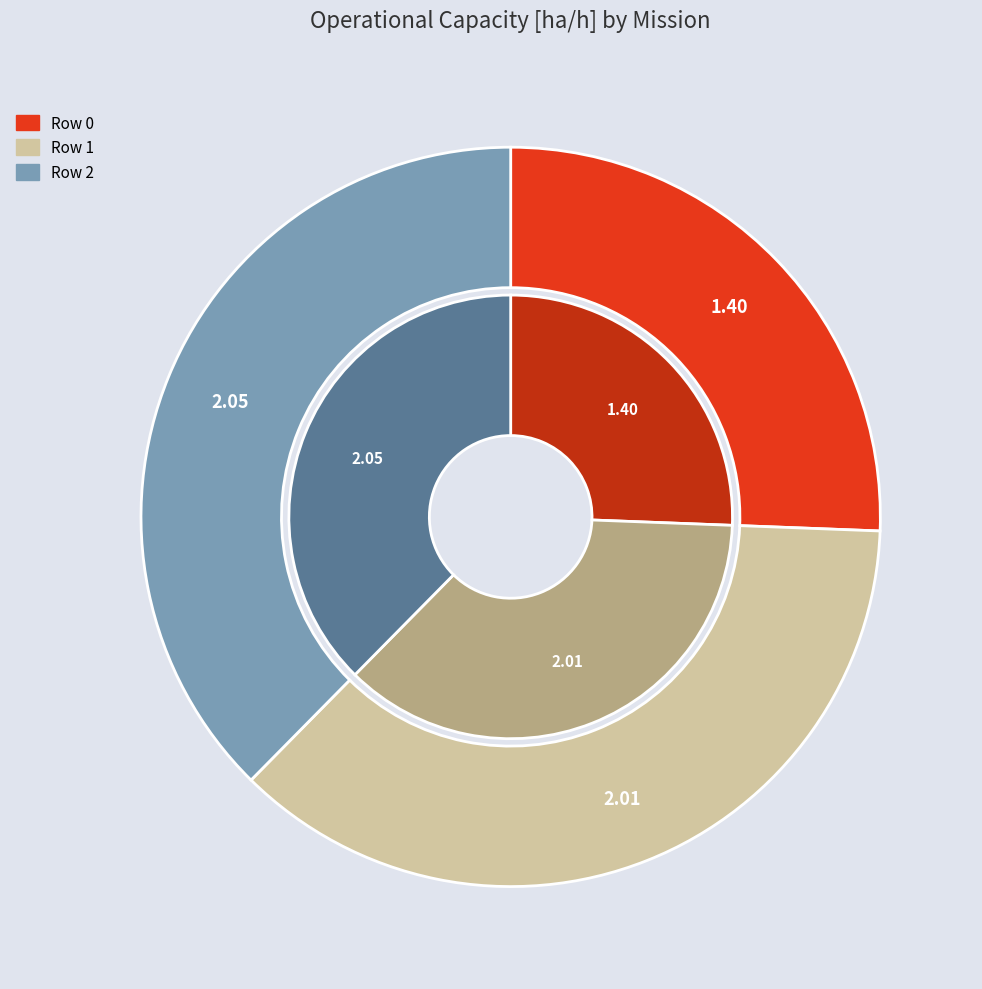

To the nearest percent, what is the difference between the largest and smallest slice percentages?

12%